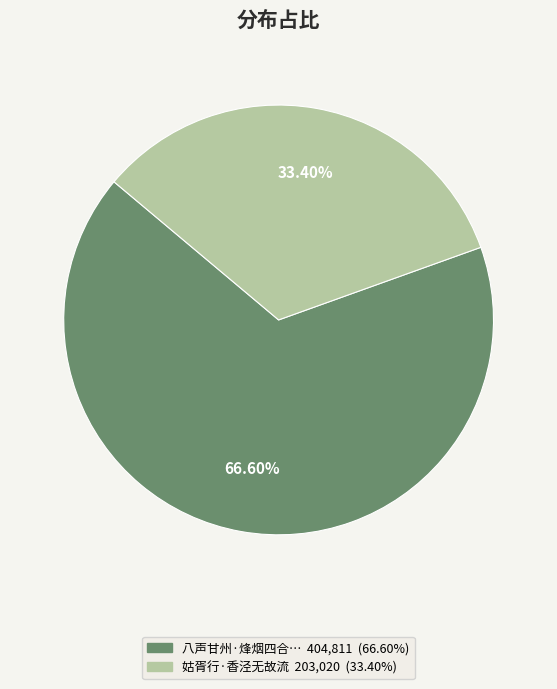

Is there a majority slice in this chart?

Yes